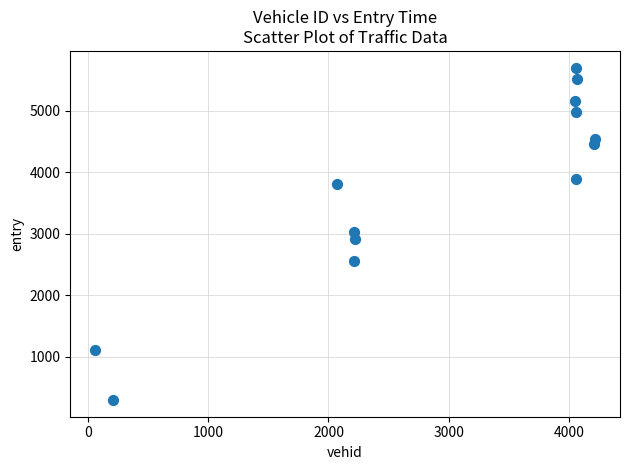

What is the range of Y values (max minus min)?

5405.4